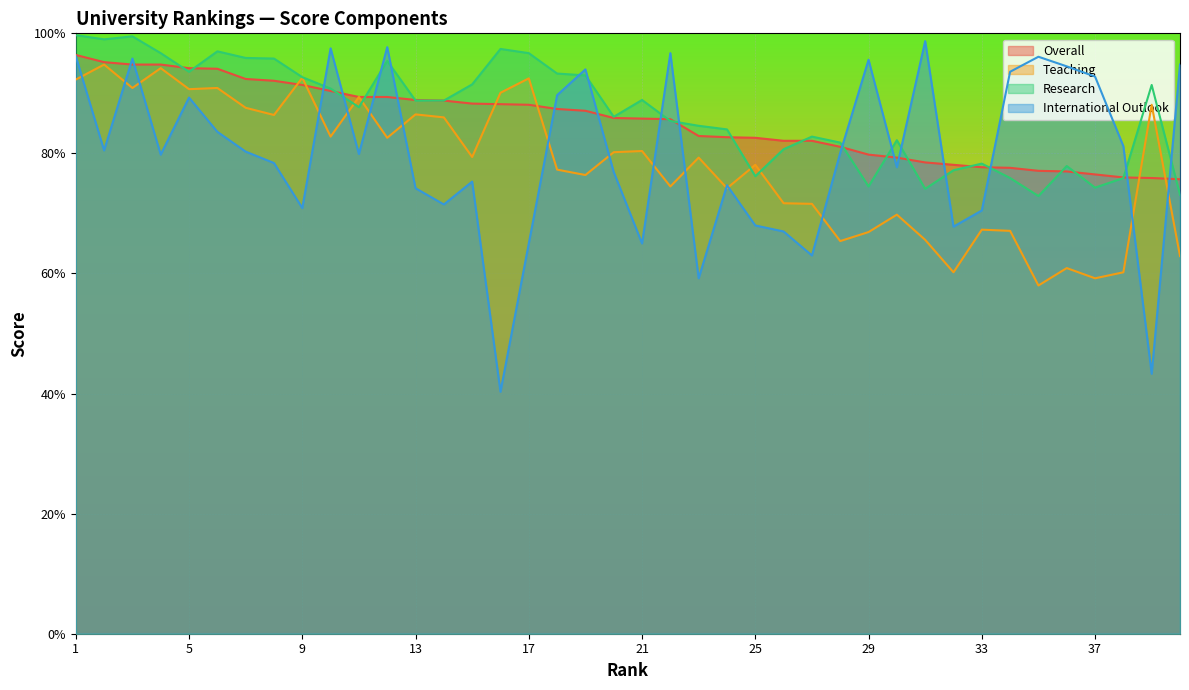

List the series in order of their peak value, highest first.

Research, International Outlook, Overall, Teaching